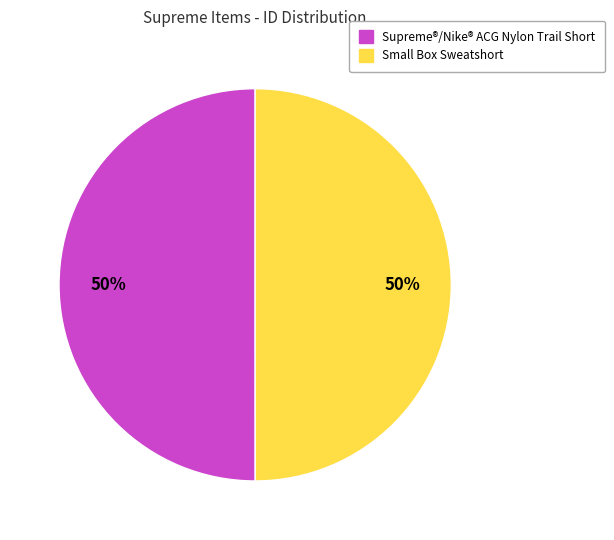

What percentage is the Small Box Sweatshort slice, to the nearest percent?

50%